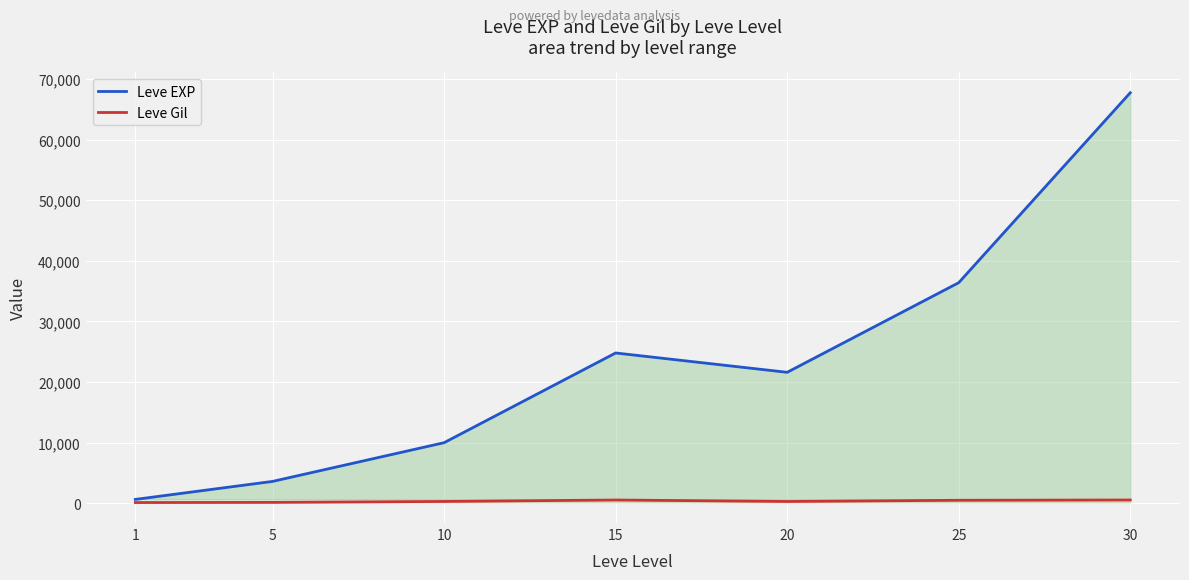

Rank the categories by Leve Gil value from lowest to highest.

1, 5, 20, 10, 25, 15, 30